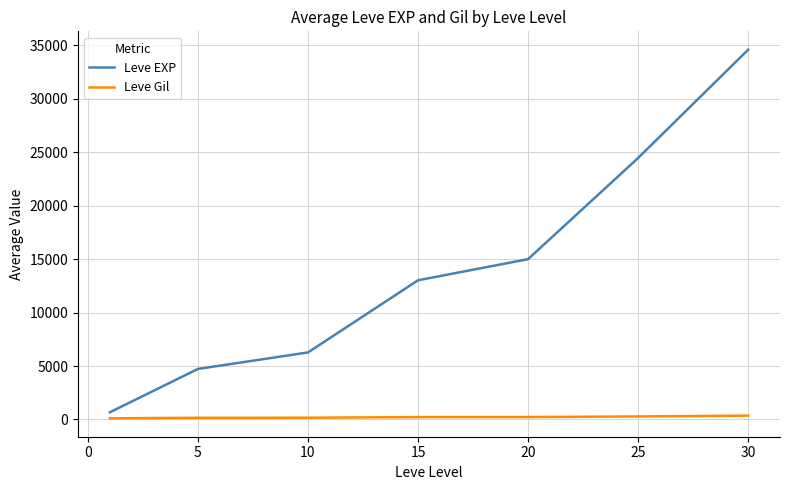

What is the greatest value displayed?

34568